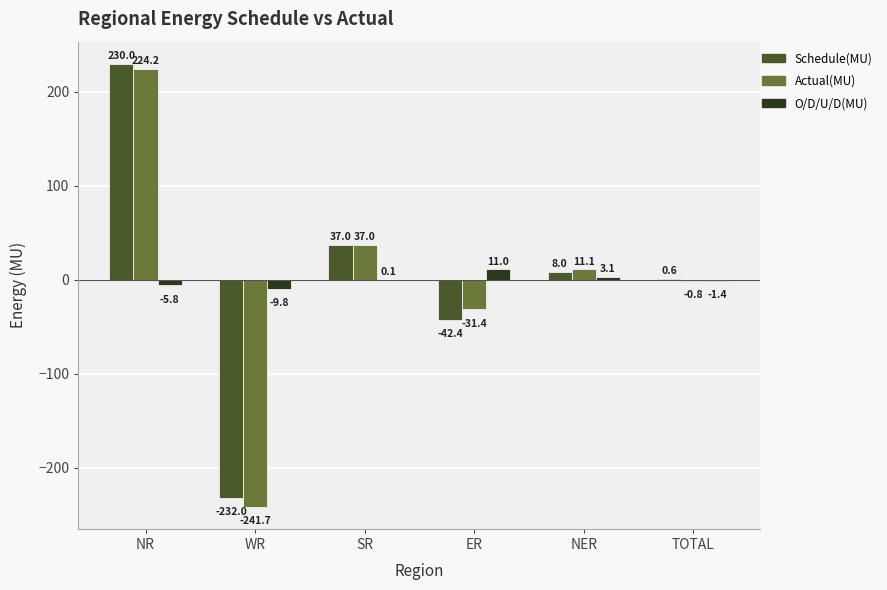

How many distinct data groups are displayed?

3